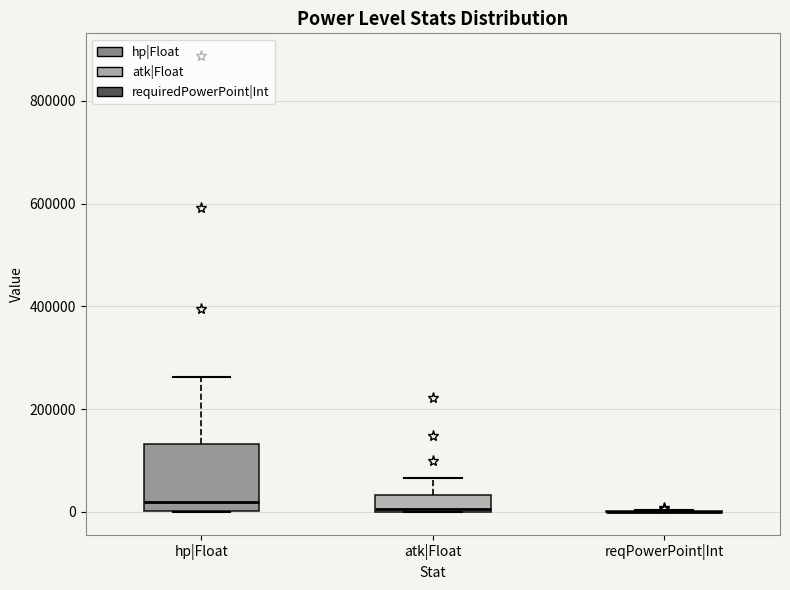

Reading left to right, transcribe this box plot: for each box, give where its median line is, the range the box spans, and where its two whiskers end, as read against the y-axis. The values are not printed on the chart, so give them approximately, as read against the axis.

hp|Float: median 20000, box 0 to 140000, whiskers 0 to 260000
atk|Float: median 0, box 0 to 40000, whiskers 0 to 60000
reqPowerPoint|Int: box collapsed to a line at 0, whiskers 0 to 0